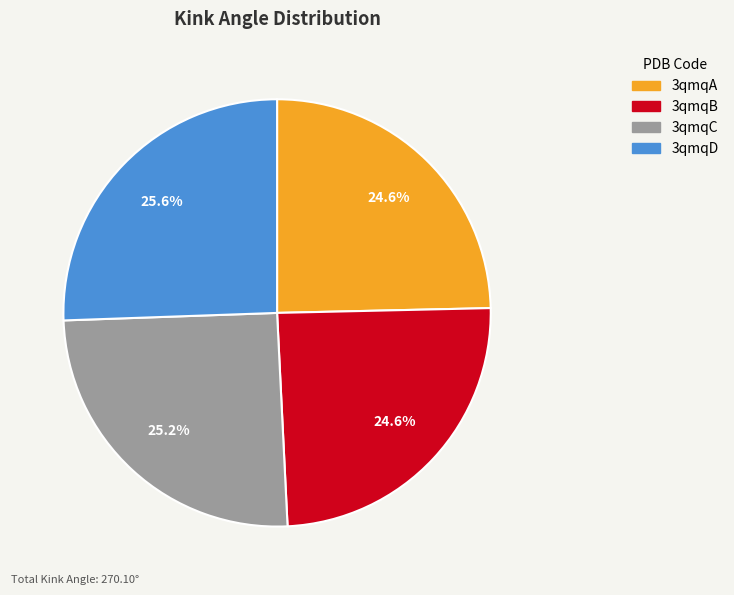

What portion of the pie excludes 3qmqD?

74.4%